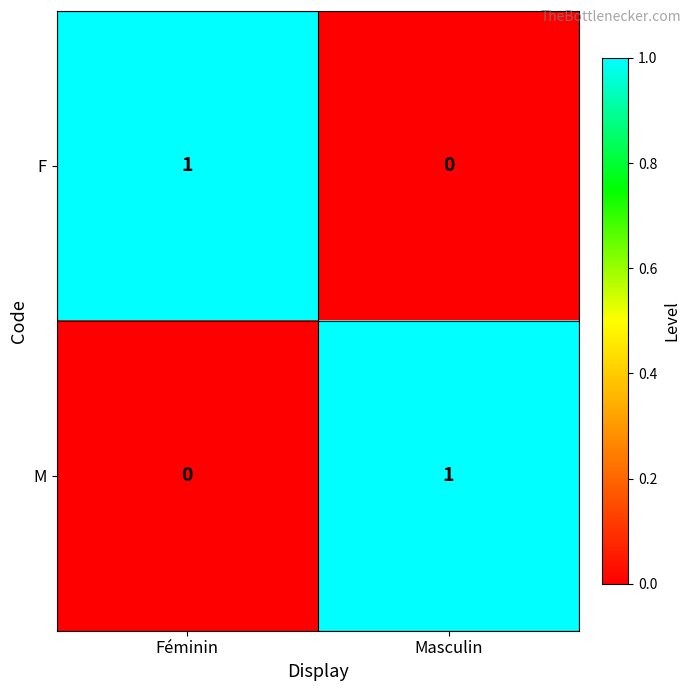

Reading left to right, transcribe all the data shown in this chart.

F: 1	0
M: 0	1